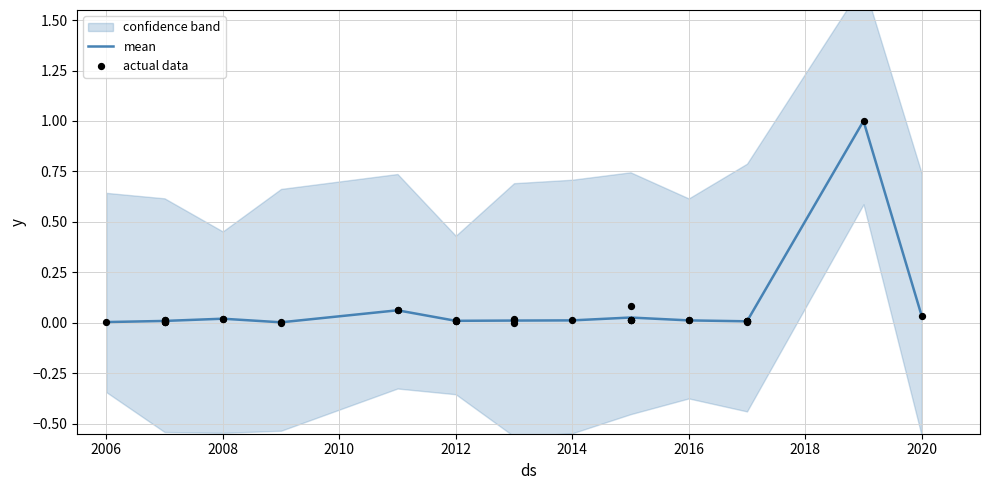

Which has a higher value, 2006 or 2020?

2020